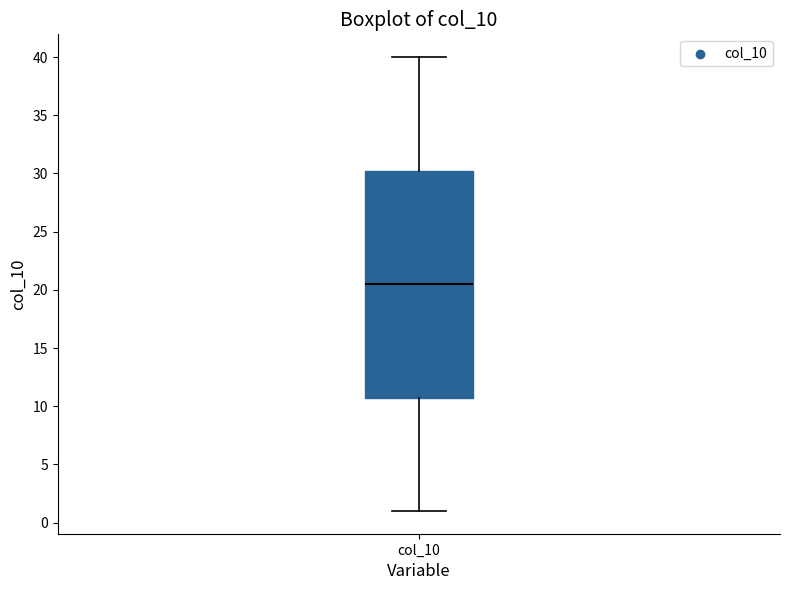

Where does the upper whisker of the box for col_10 end on the y-axis? The values are not printed on the chart, so give them approximately, as read against the axis.

40.0